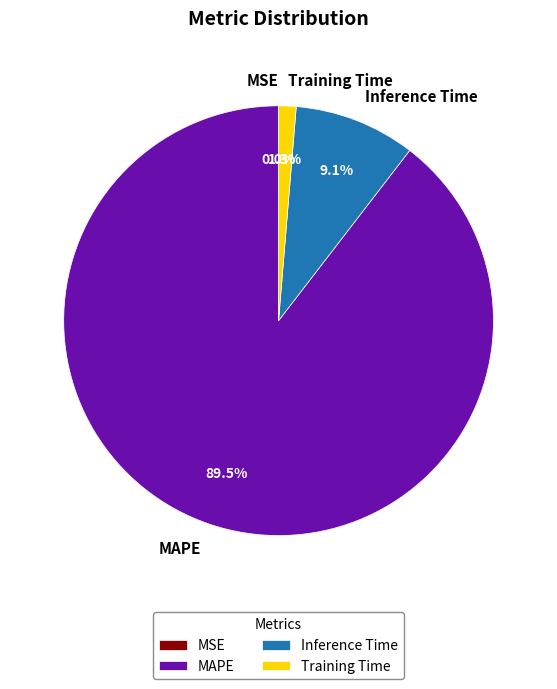

What is the largest slice in the pie chart?

MAPE